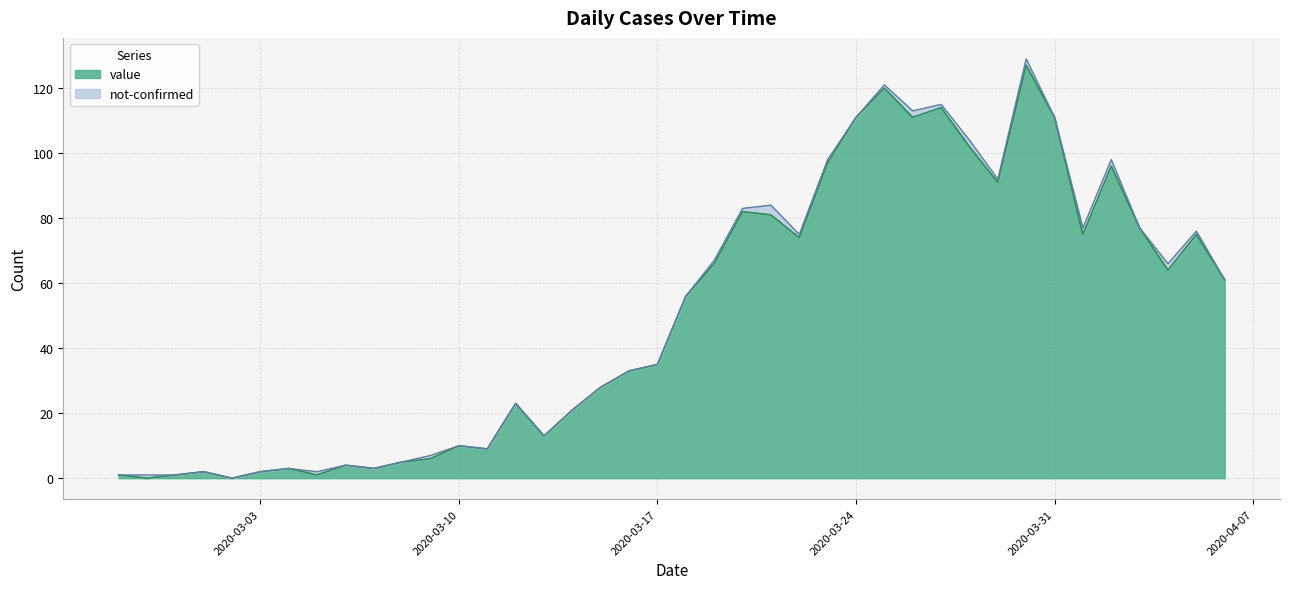

Which category has the lowest value across all series?

2020-02-28